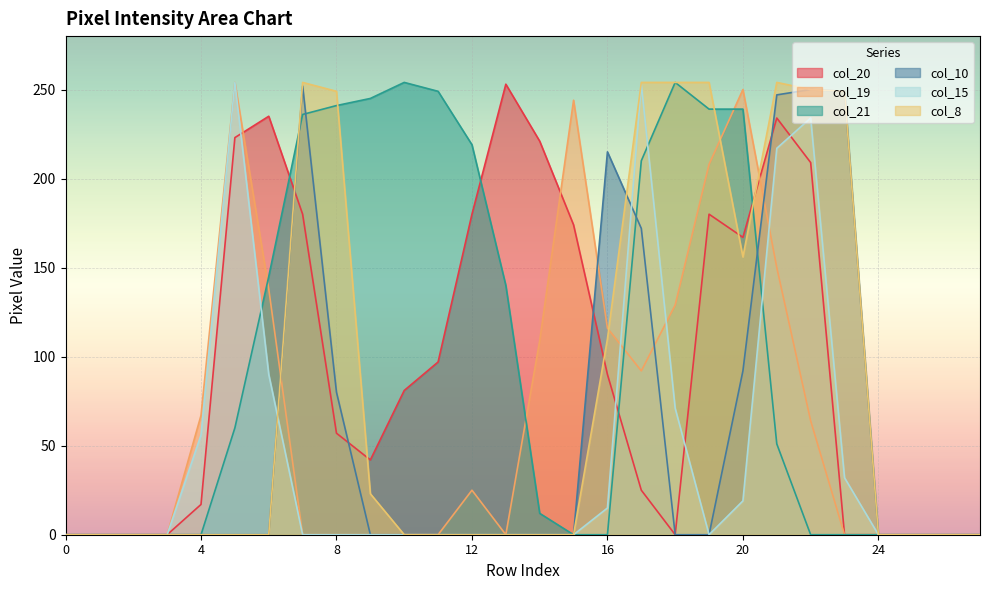

After their last crossing, which series has the higher values: col_19 or col_21?

col_19